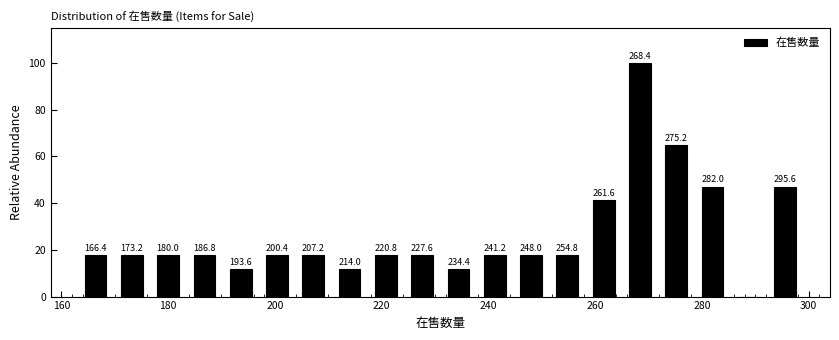

Around what value on the x-axis is the tallest bar? Give the approximate position of its centre, as read against the axis.

268